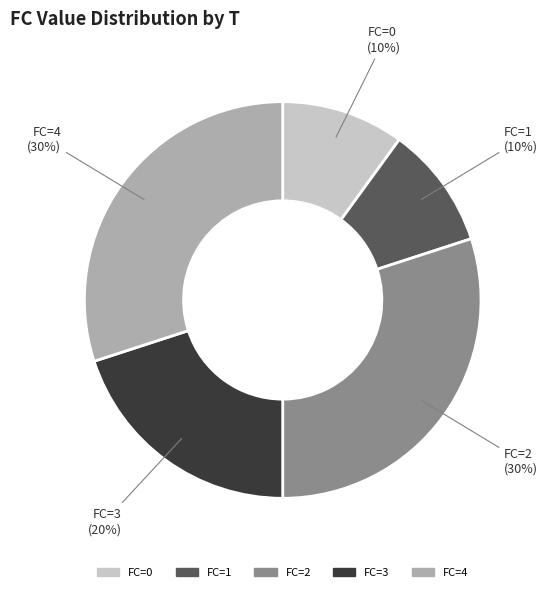

Between FC=1 and FC=4, which is larger?

FC=4